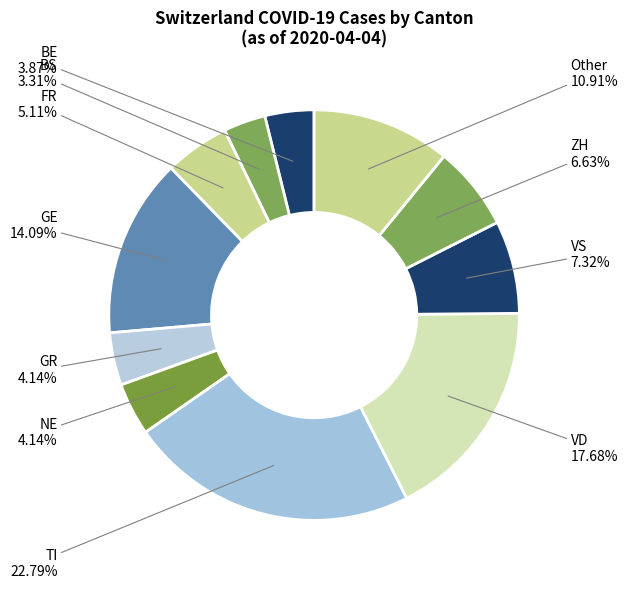

Count the number of slices in the pie.

11